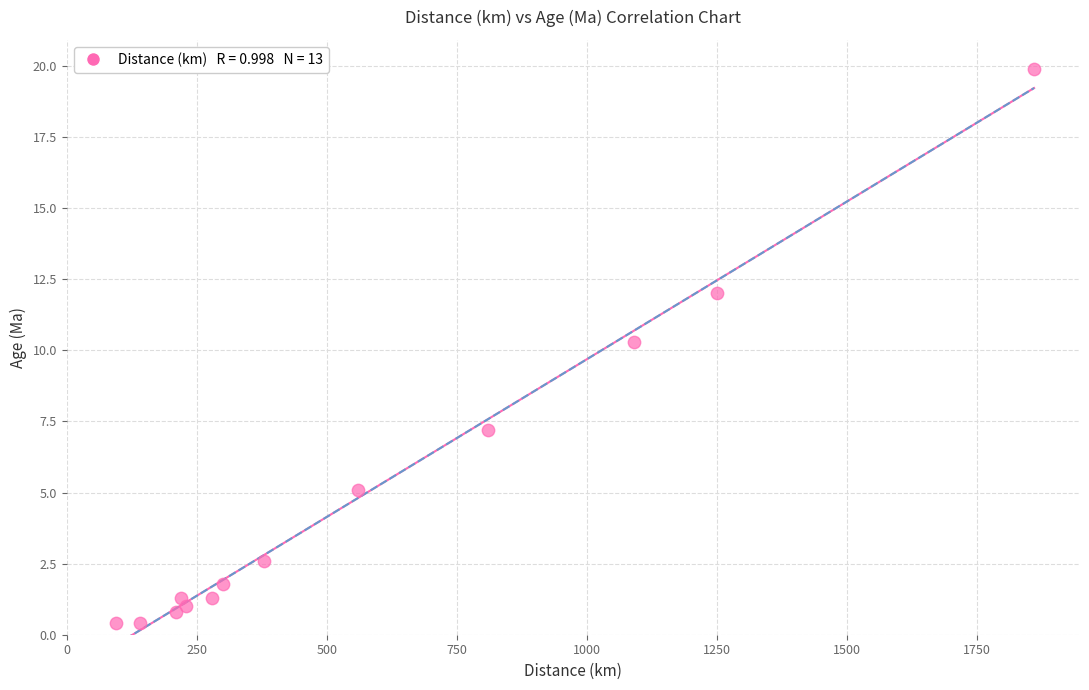

What Y value in the scatter plot is closest to 10?

10.3